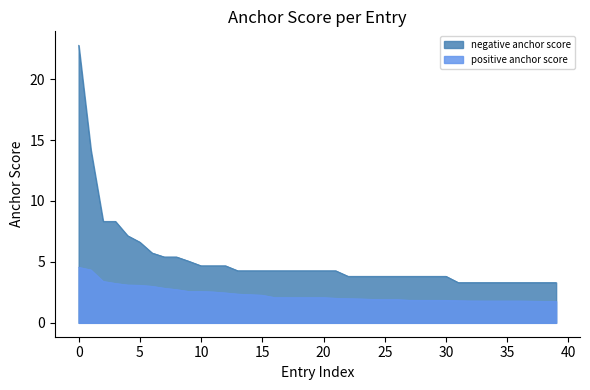

Count the number of categories in the chart.

40